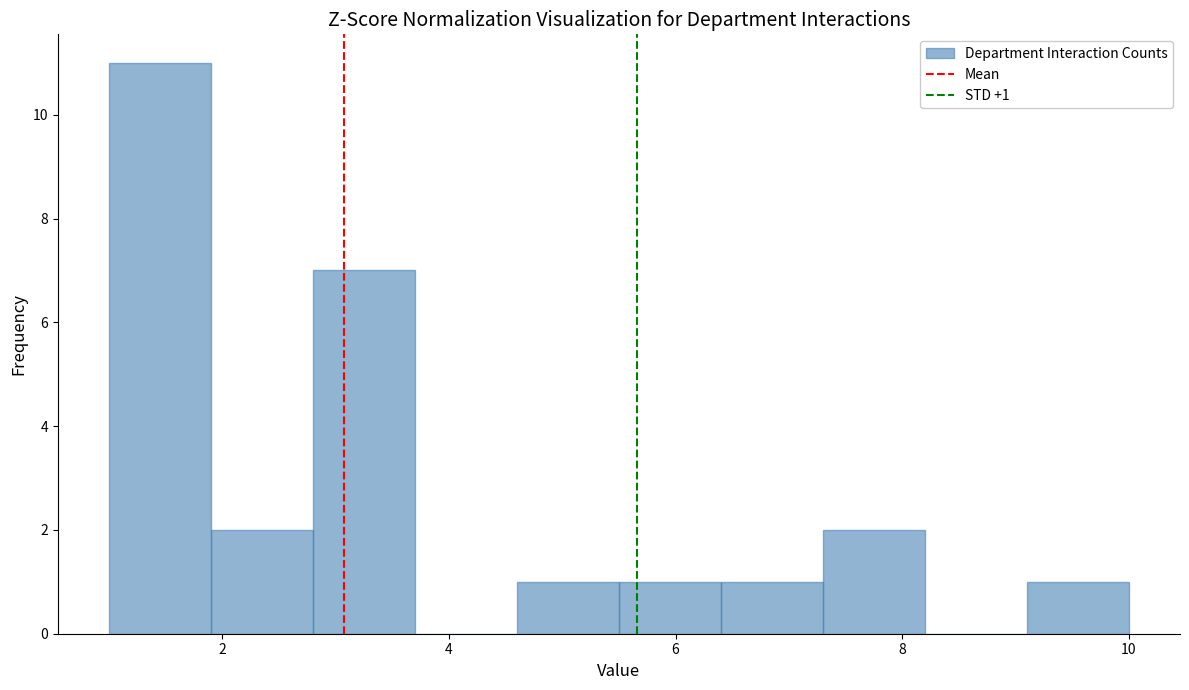

Over which range of the x-axis is the bar tallest?

1.0 to 1.9